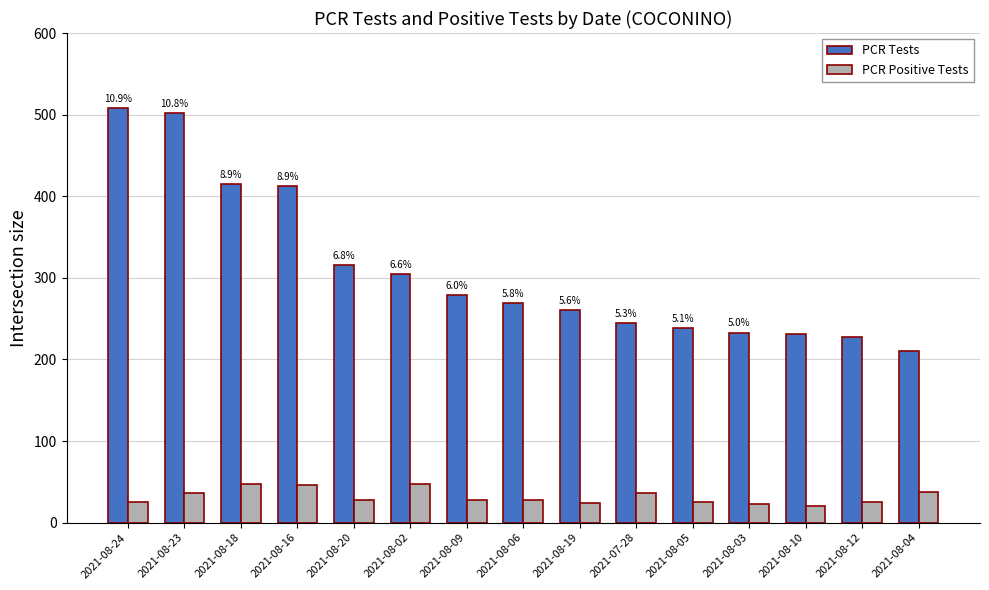

What is the label of the 12th bar from the right?

2021-08-16